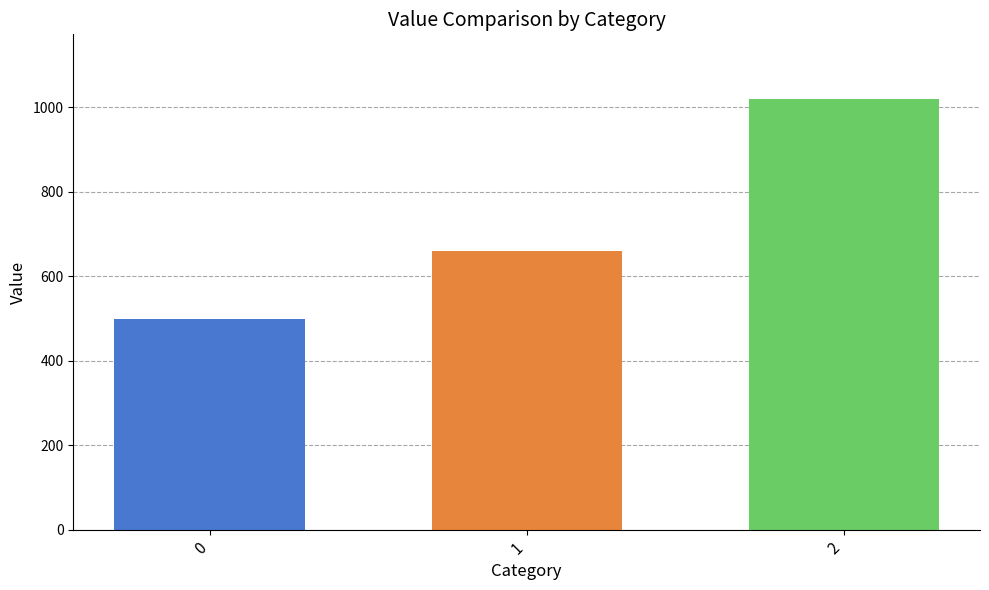

Rank the categories by value from highest to lowest.

2, 1, 0